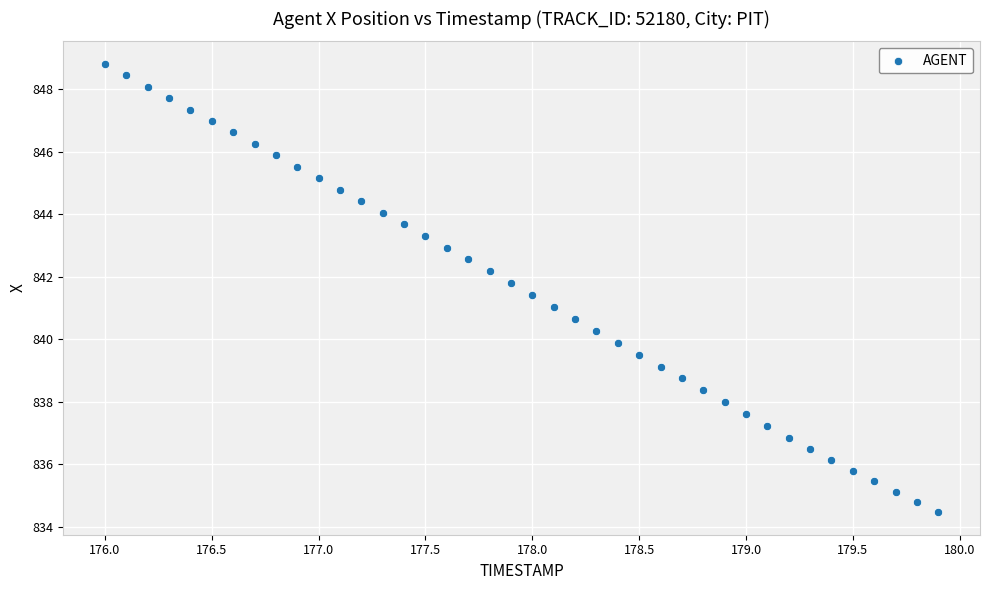

What is the range of Y values (max minus min)?

14.3